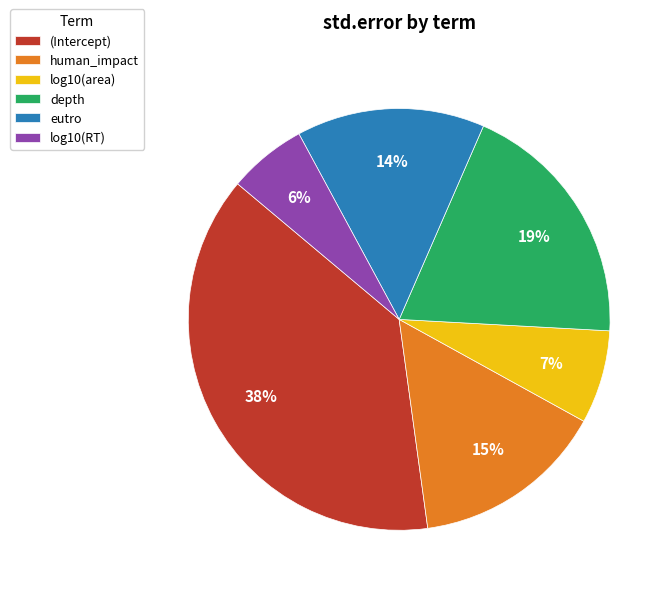

What is the smallest slice in the pie chart?

log10(RT)